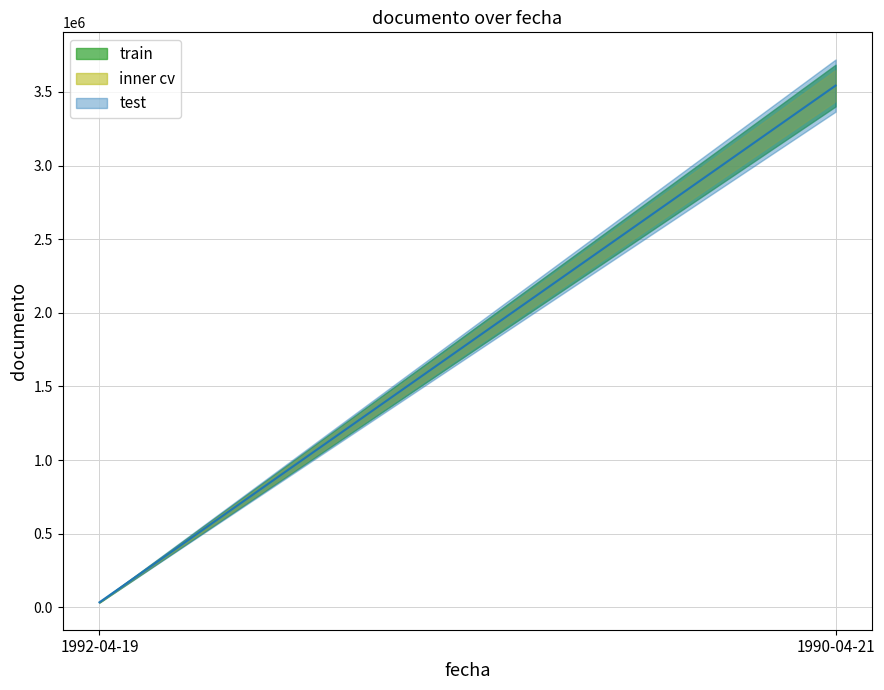

What is the average value?

1788884